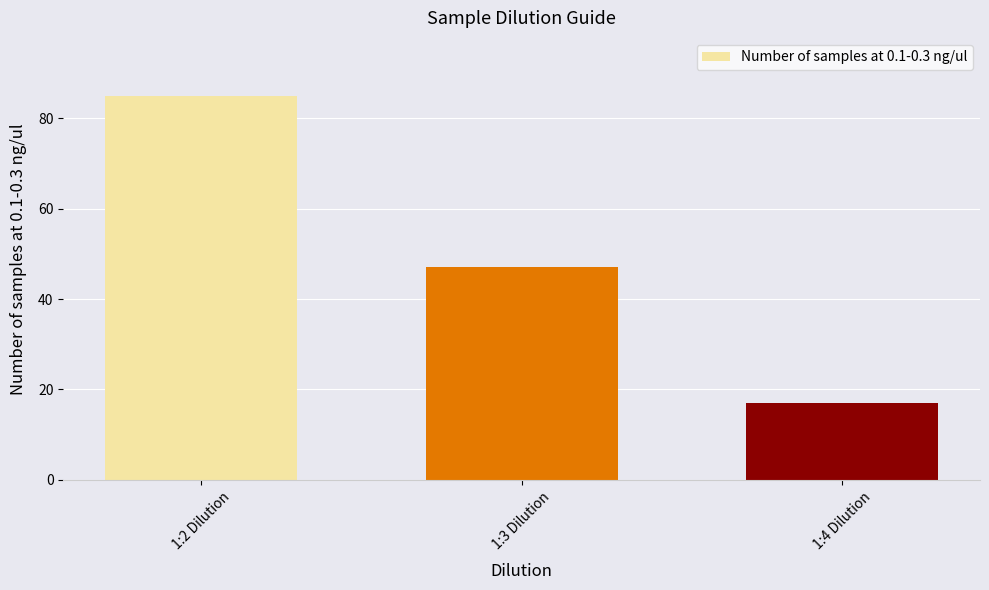

What position from the right is 1:2 Dilution?

3